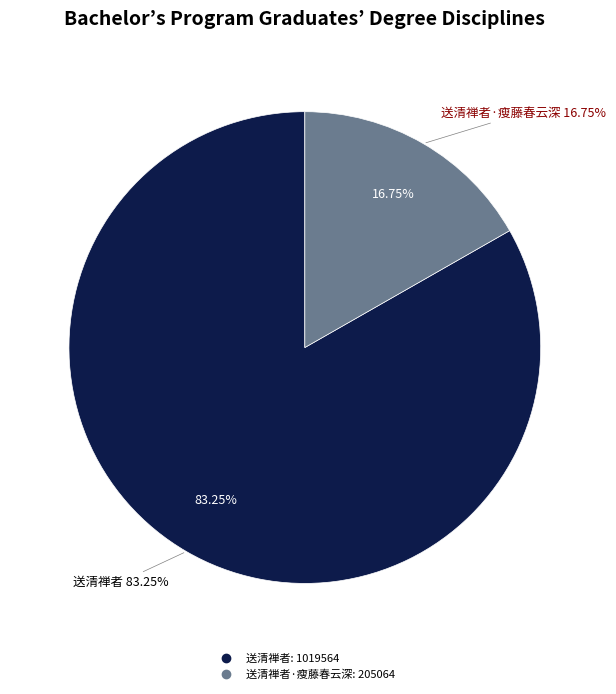

True or false: 送清禅者·瘦藤春云深 accounts for 17% of the total.

True